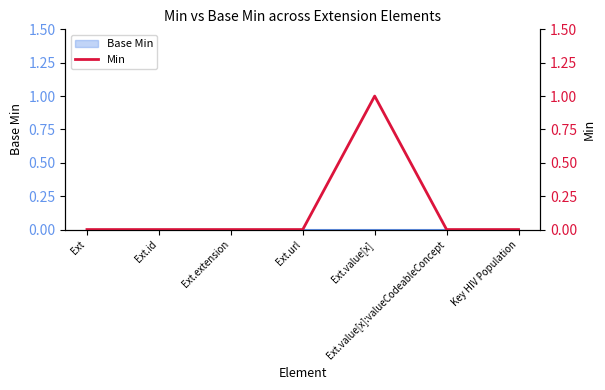

Reading left to right, extract all data points from this chart.

0	0	0	0	1	0	0